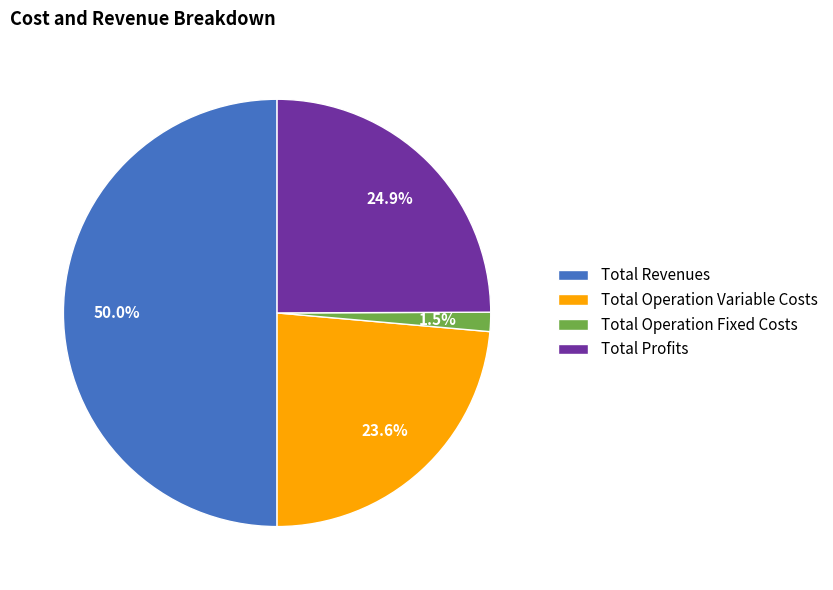

How many slices are in this pie chart?

4